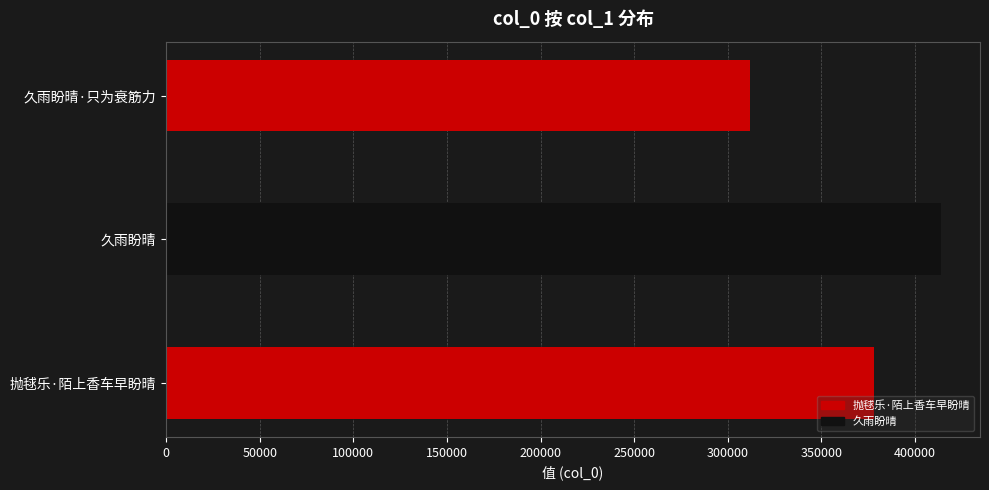

True or false: the data shows 414118 at 久雨盼晴.

True